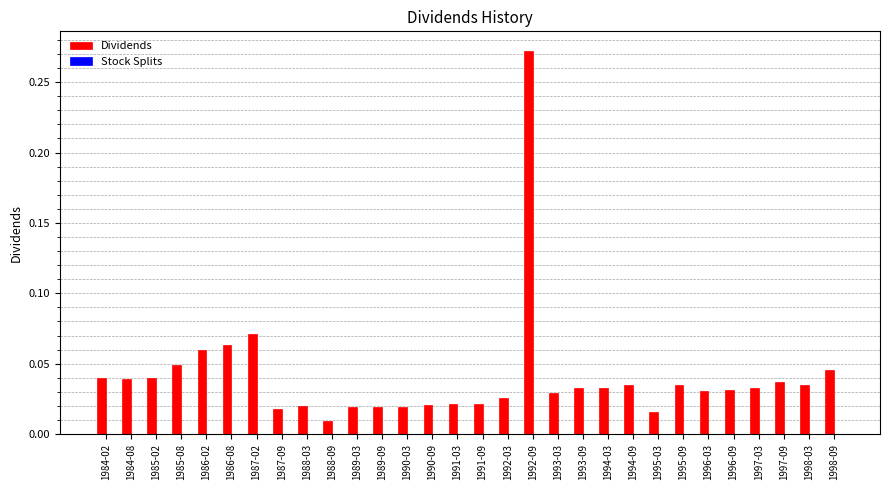

What is the sum of all values?

1.2